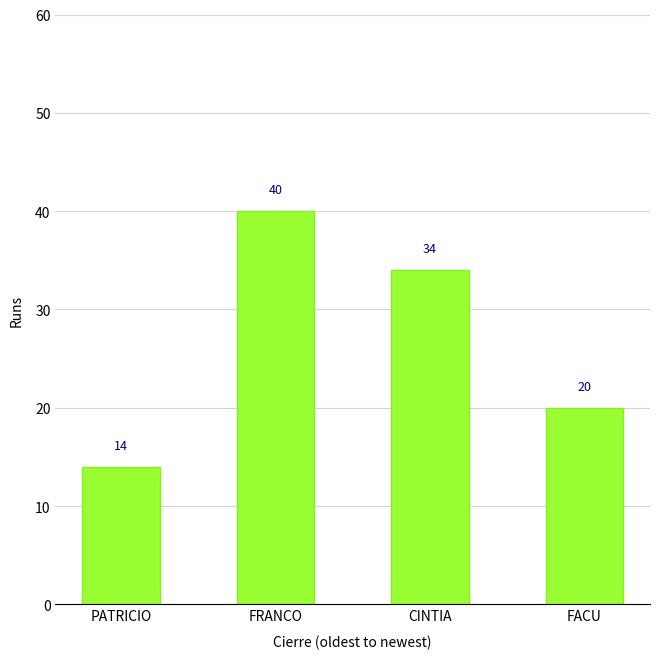

How many data points are less than 34?

2